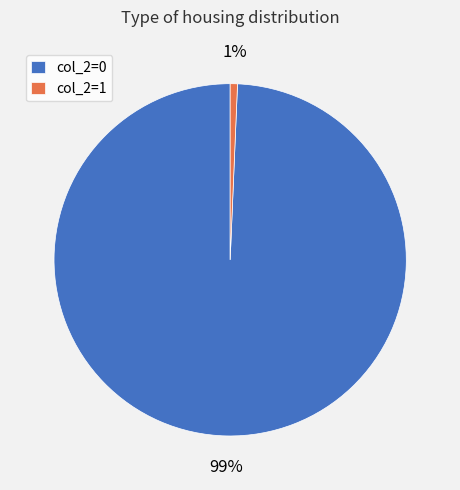

To the nearest percent, what percentage of the pie is col_2=0?

99%